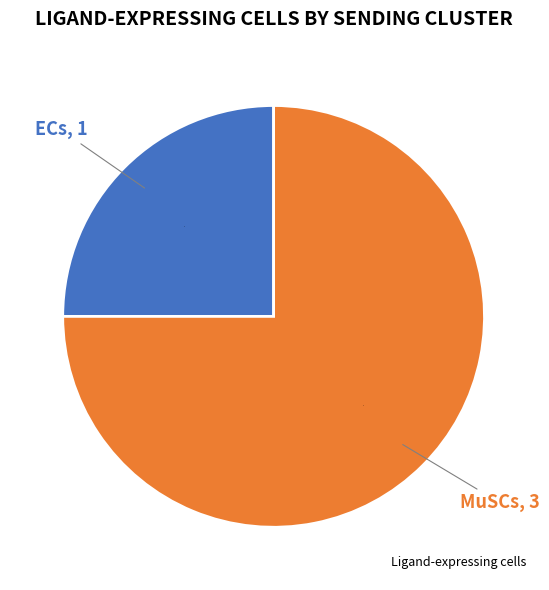

Is there any slice that represents more than half of the pie?

Yes